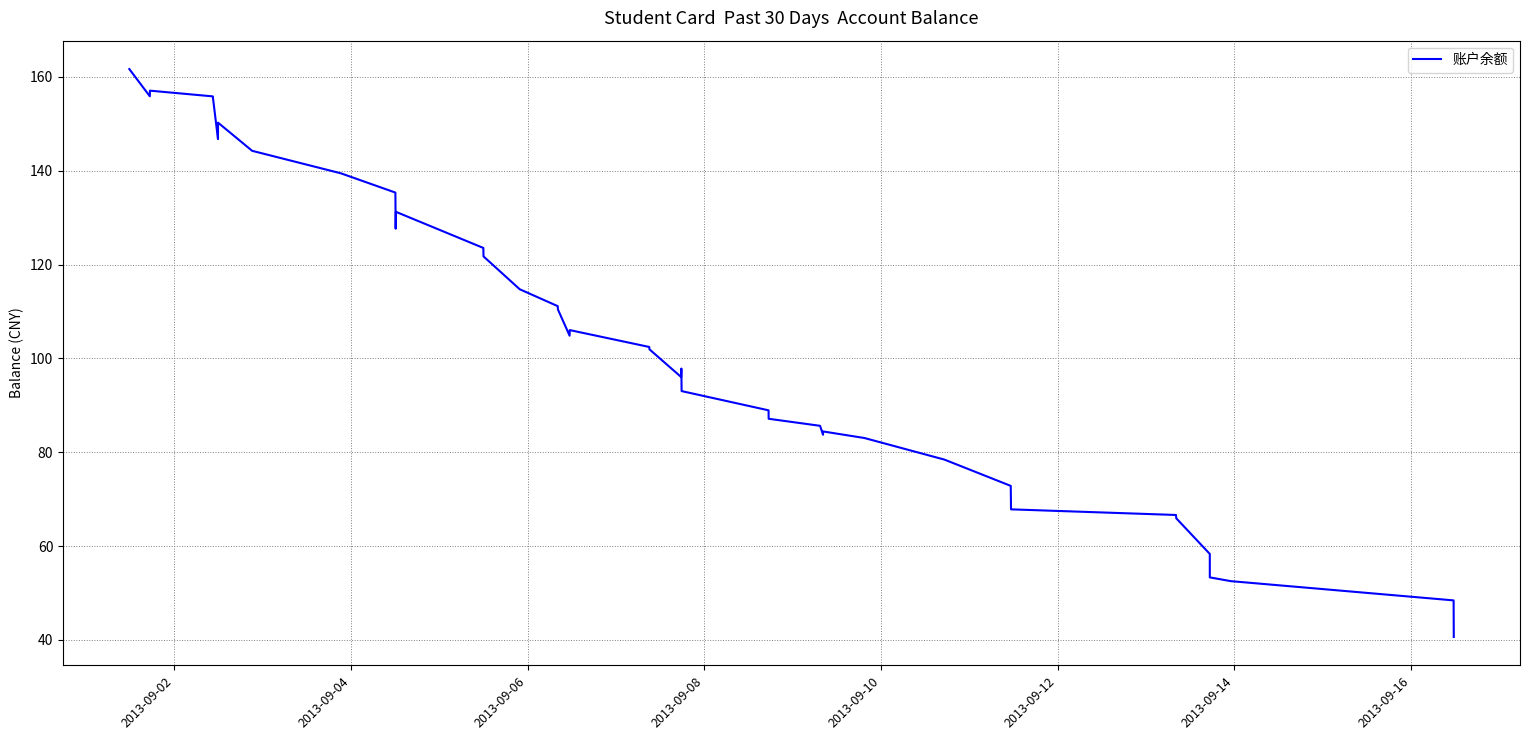

What is the minimum value shown in the chart?

40.6